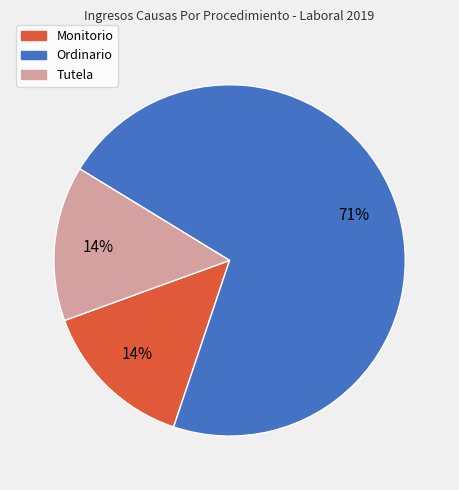

Combined, do Monitorio and Tutela account for over 50%?

No